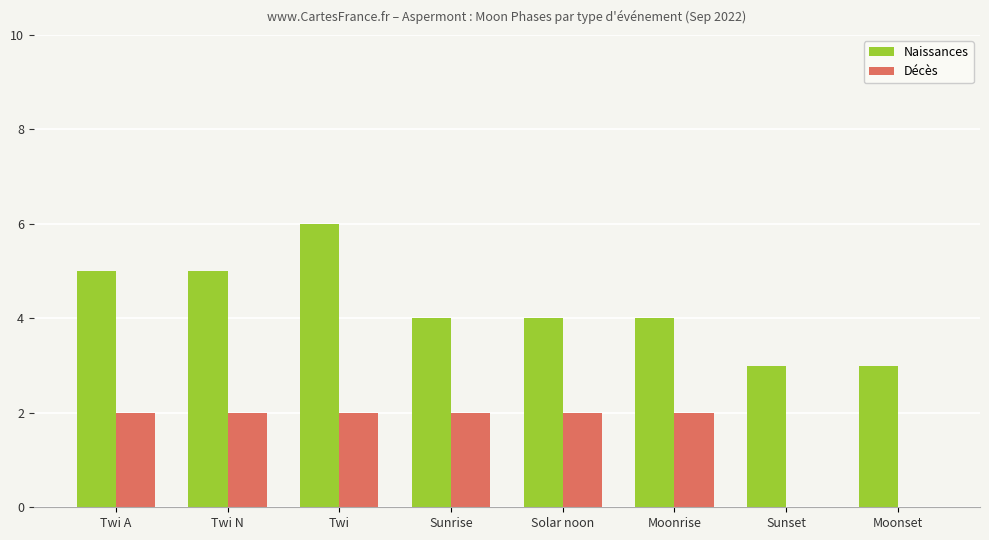

What is the maximum value shown in the chart?

6